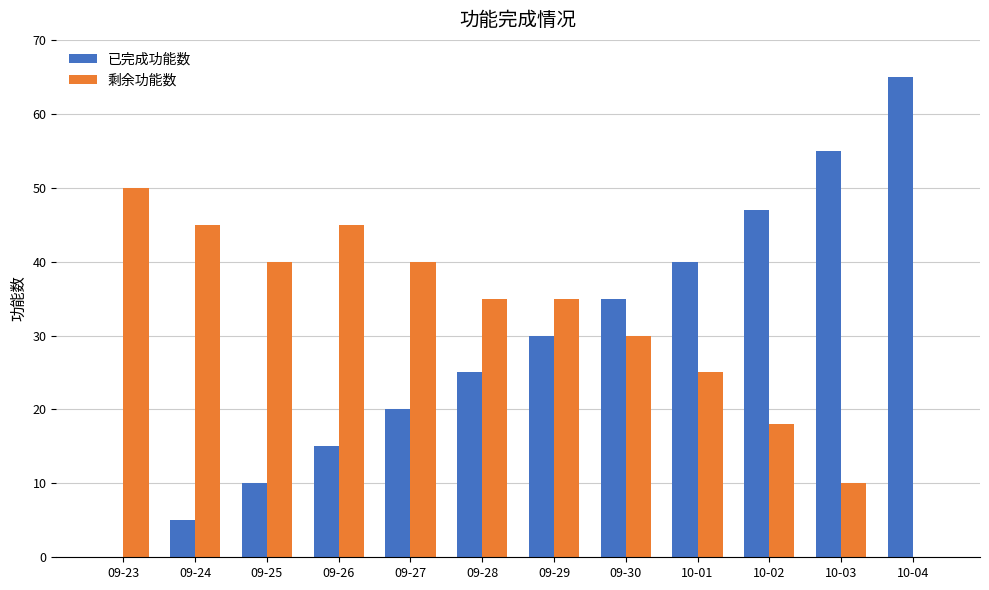

How many distinct data groups are displayed?

2